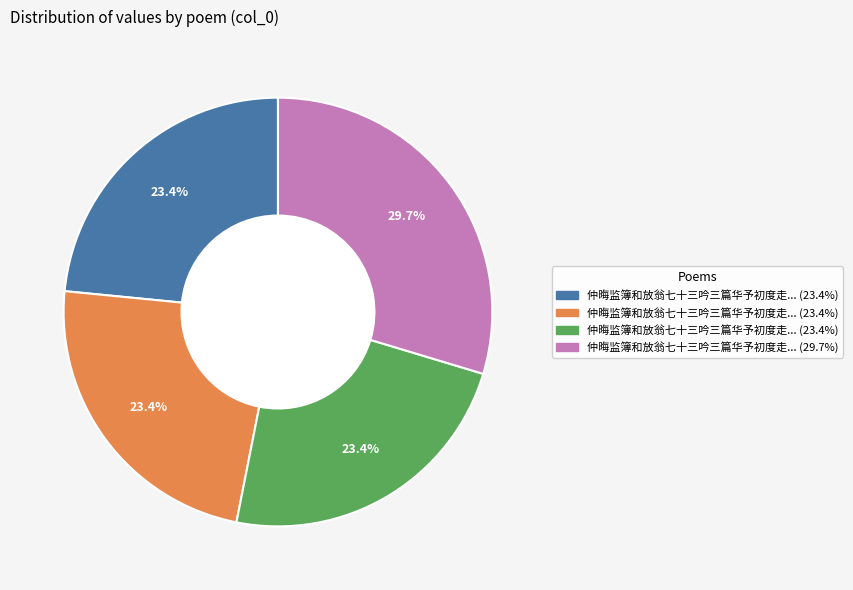

Is there a majority slice in this chart?

No